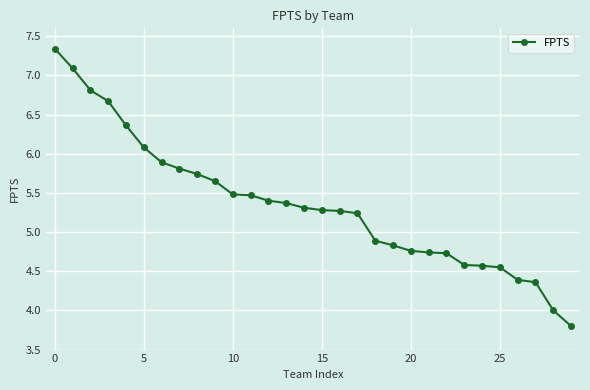

Does the chart display data point markers on the line(s)?

Yes